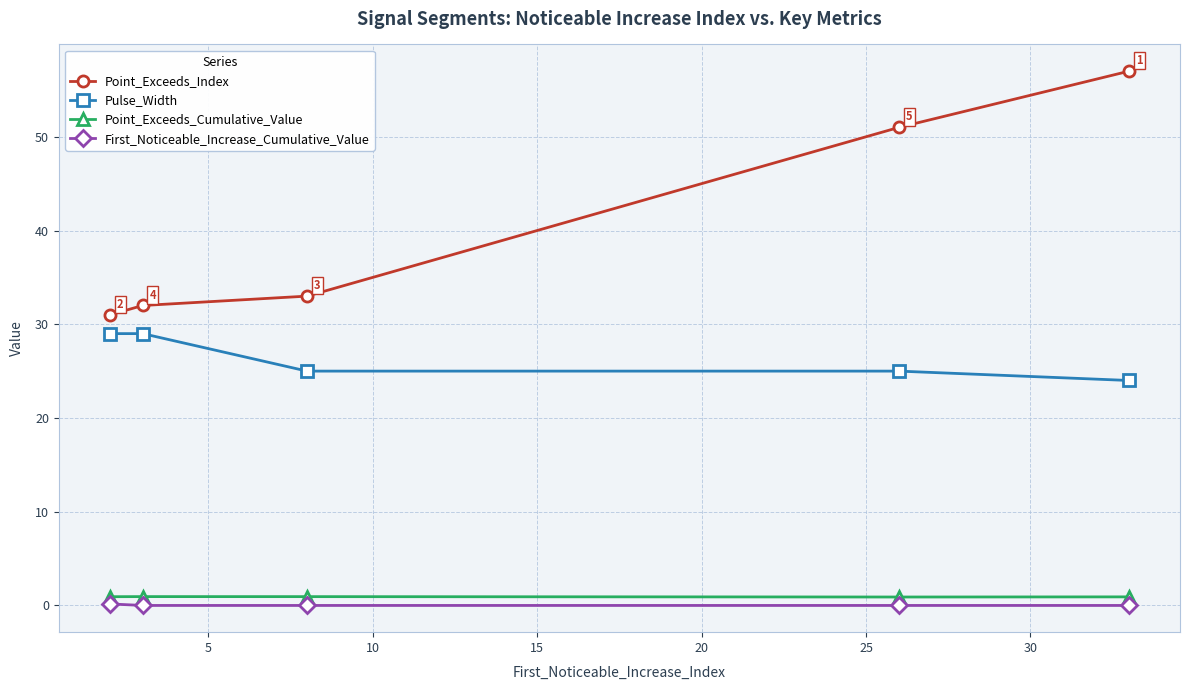

Which series has the largest range (max minus min)?

Point_Exceeds_Index